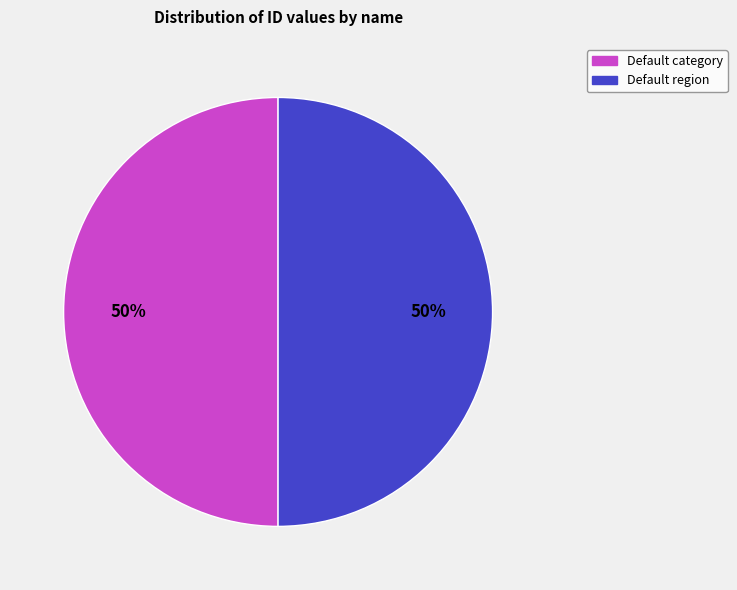

Do Default region and Default category together represent more than half of the pie?

Yes